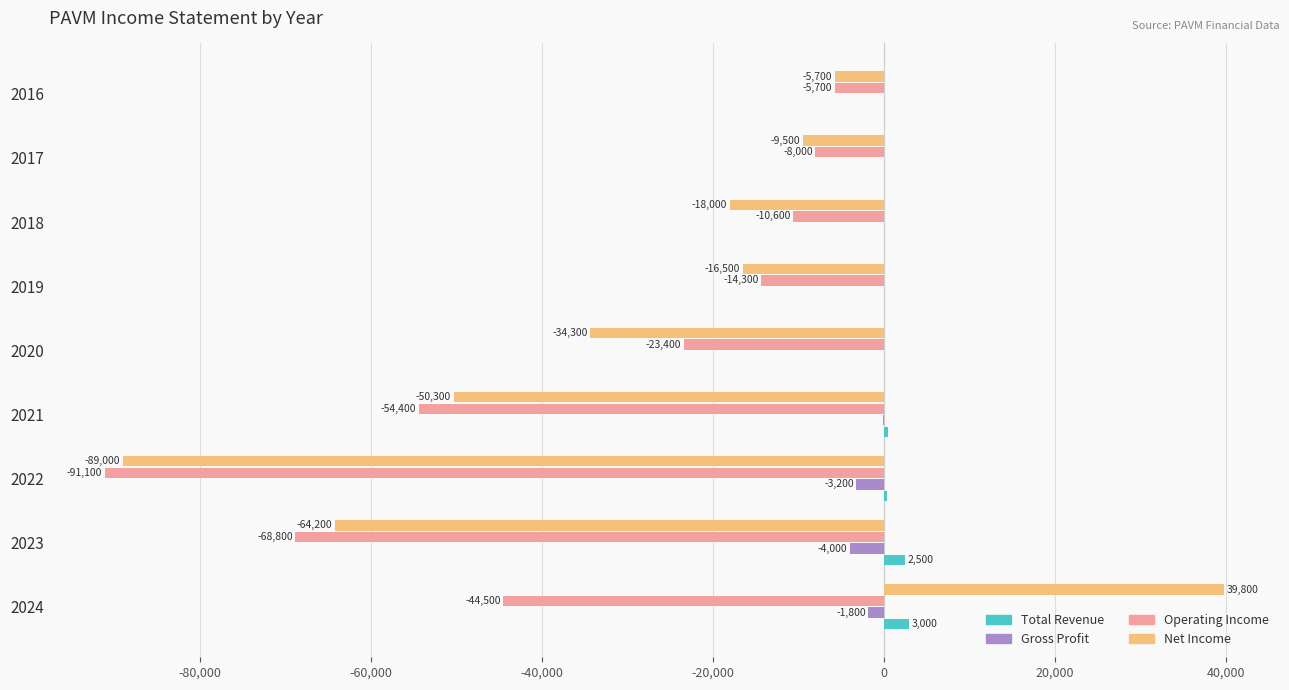

The Gross Profit series shows -1800 at 2024. True or false?

True